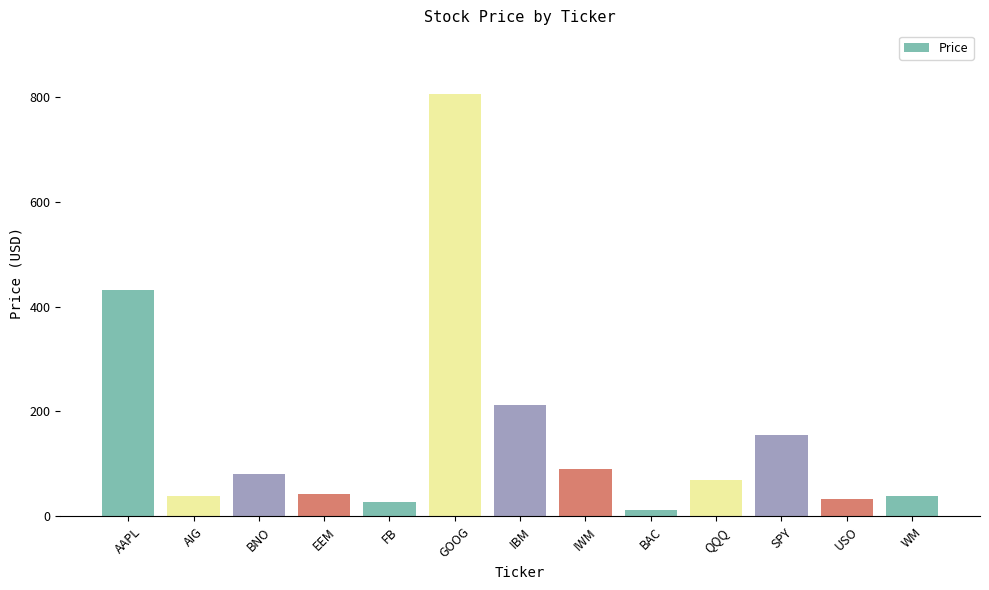

At which label does the data first exceed 68?

AAPL